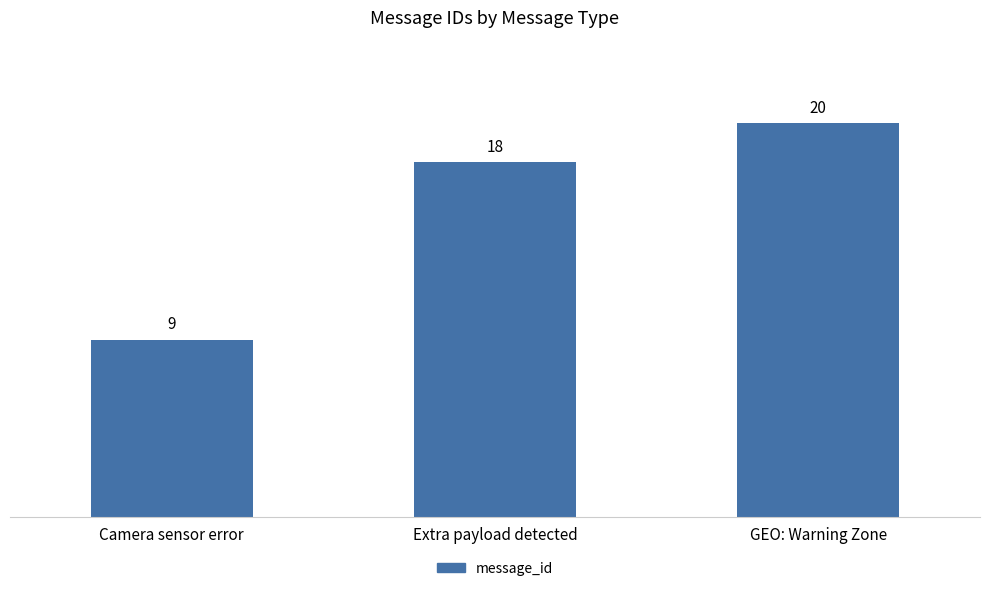

What is the change in value from Camera sensor error to Extra payload detected?

+9